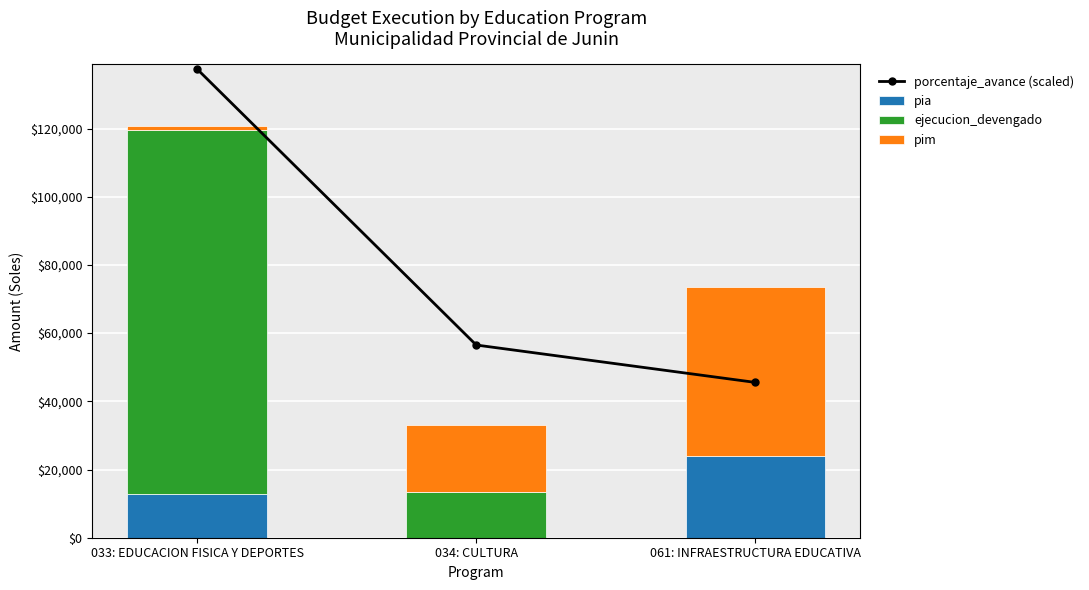

Reading left to right, what are all the values shown in this chart?

porcentaje_avance (scaled): 033: EDUCACION FISICA Y DEPORTES=137465.9	034: CULTURA=56513.8	061: INFRAESTRUCTURA EDUCATIVA=45544.3
pia: 033: EDUCACION FISICA Y DEPORTES=12743.0	034: CULTURA=0.0	061: INFRAESTRUCTURA EDUCATIVA=52284.0
ejecucion_devengado: 033: EDUCACION FISICA Y DEPORTES=106813.0	034: CULTURA=13500.0	061: INFRAESTRUCTURA EDUCATIVA=-28201.0
pim: 033: EDUCACION FISICA Y DEPORTES=1187.0	034: CULTURA=19647.0	061: INFRAESTRUCTURA EDUCATIVA=49336.0